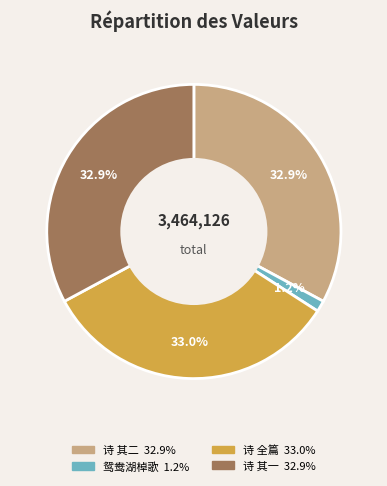

Is there any slice that represents more than half of the pie?

No